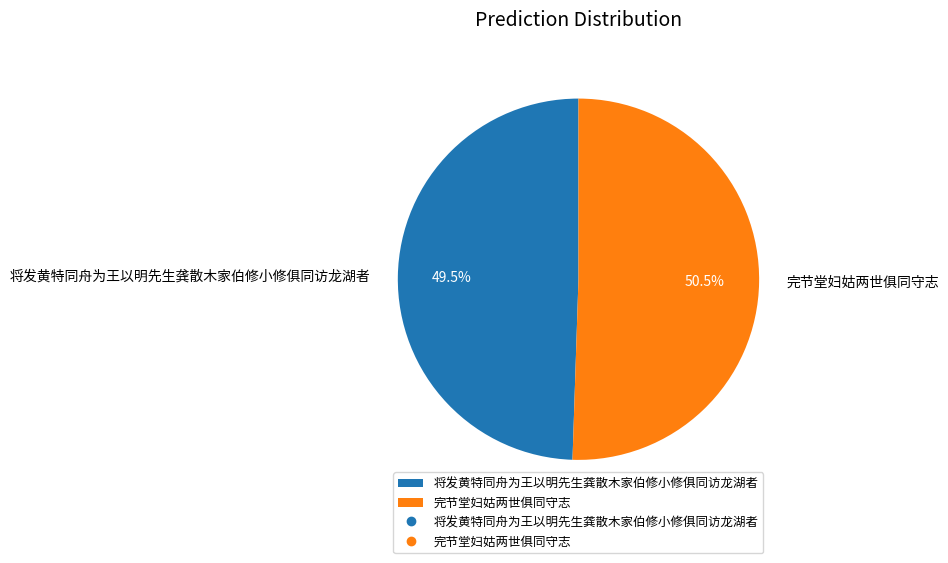

Which category has the smallest portion of the pie?

将发黄特同舟为王以明先生龚散木家伯修小修俱同访龙湖者